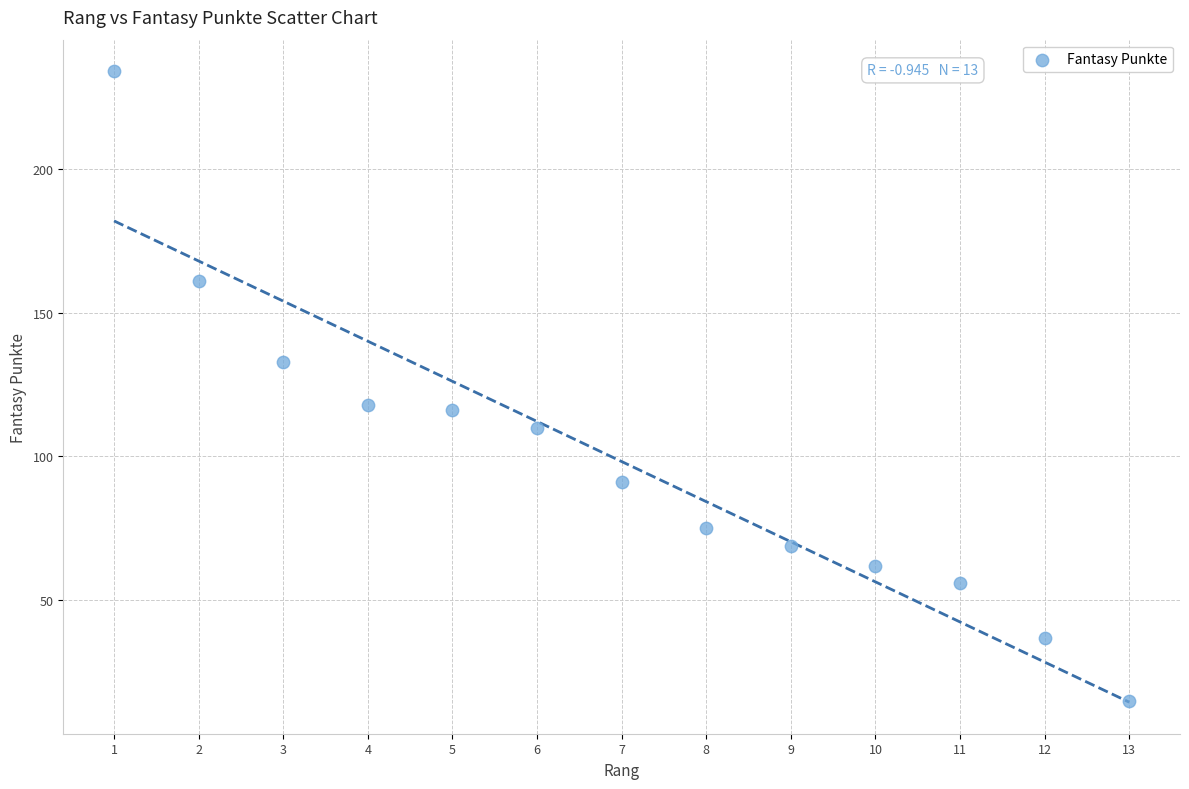

What is the range of X values (max minus min)?

12